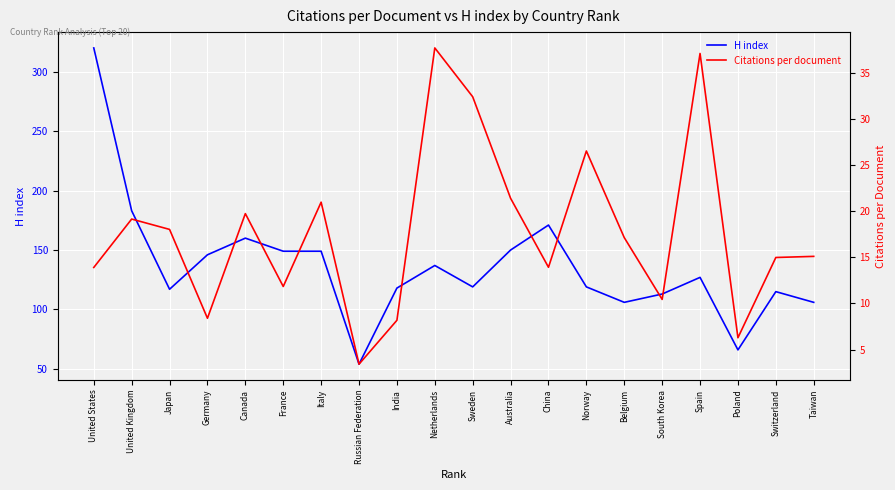

At which label does H index reach its minimum?

Russian Federation